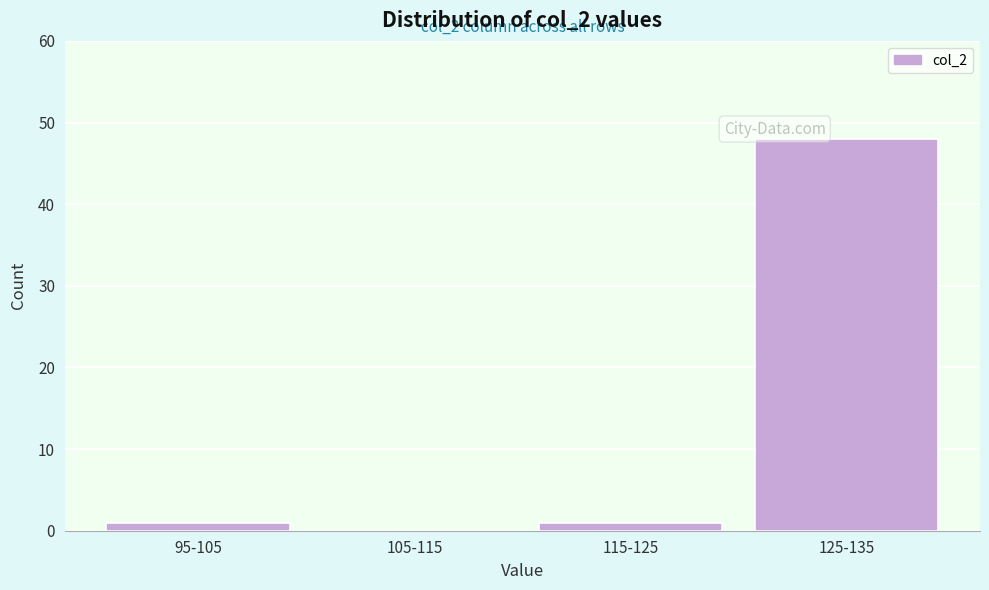

Reading left to right, extract all data points from this chart.

95-105=1	105-115=0	115-125=1	125-135=48